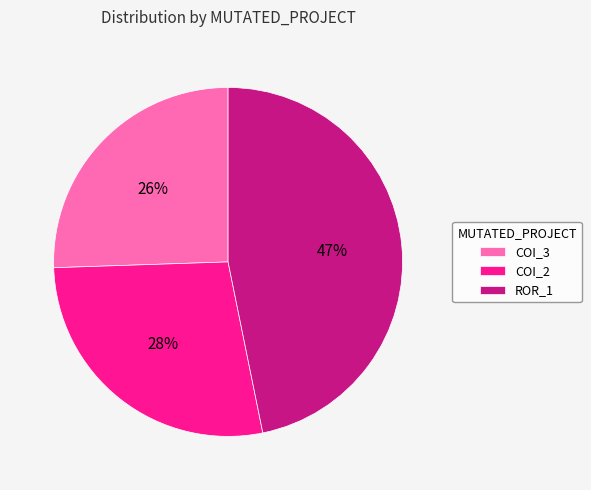

What percentage is the COI_2 slice, to the nearest percent?

28%